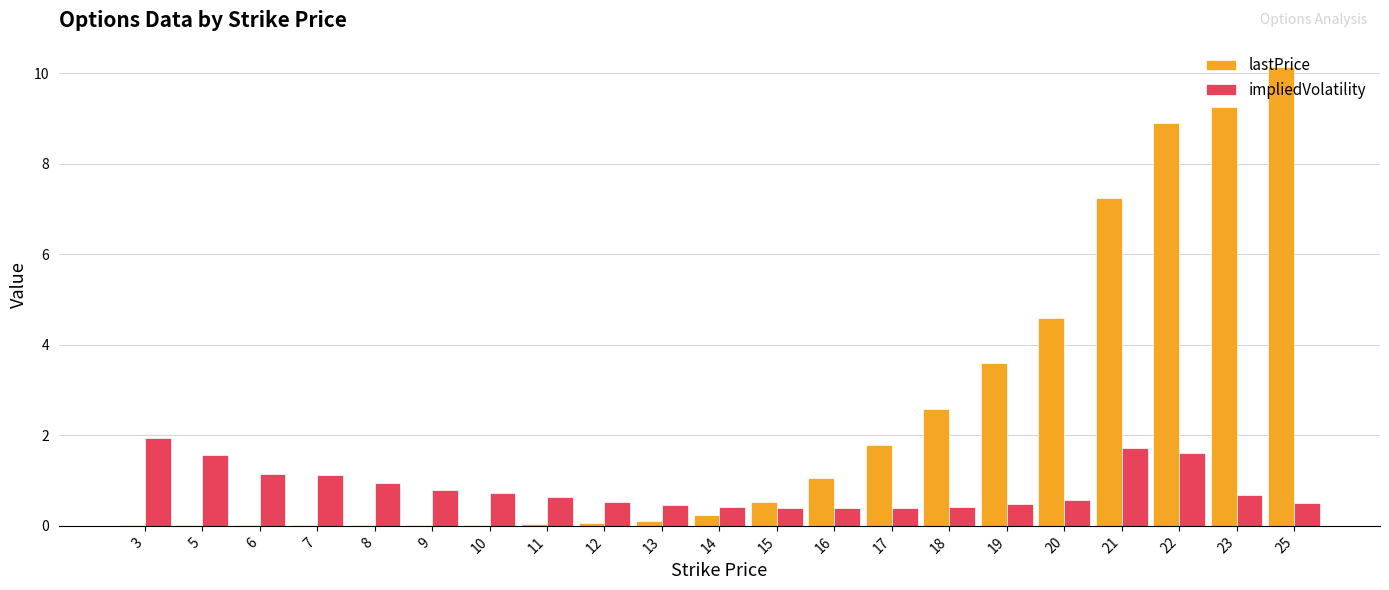

Is the value of impliedVolatility at 23 greater than the value of lastPrice at 19?

No